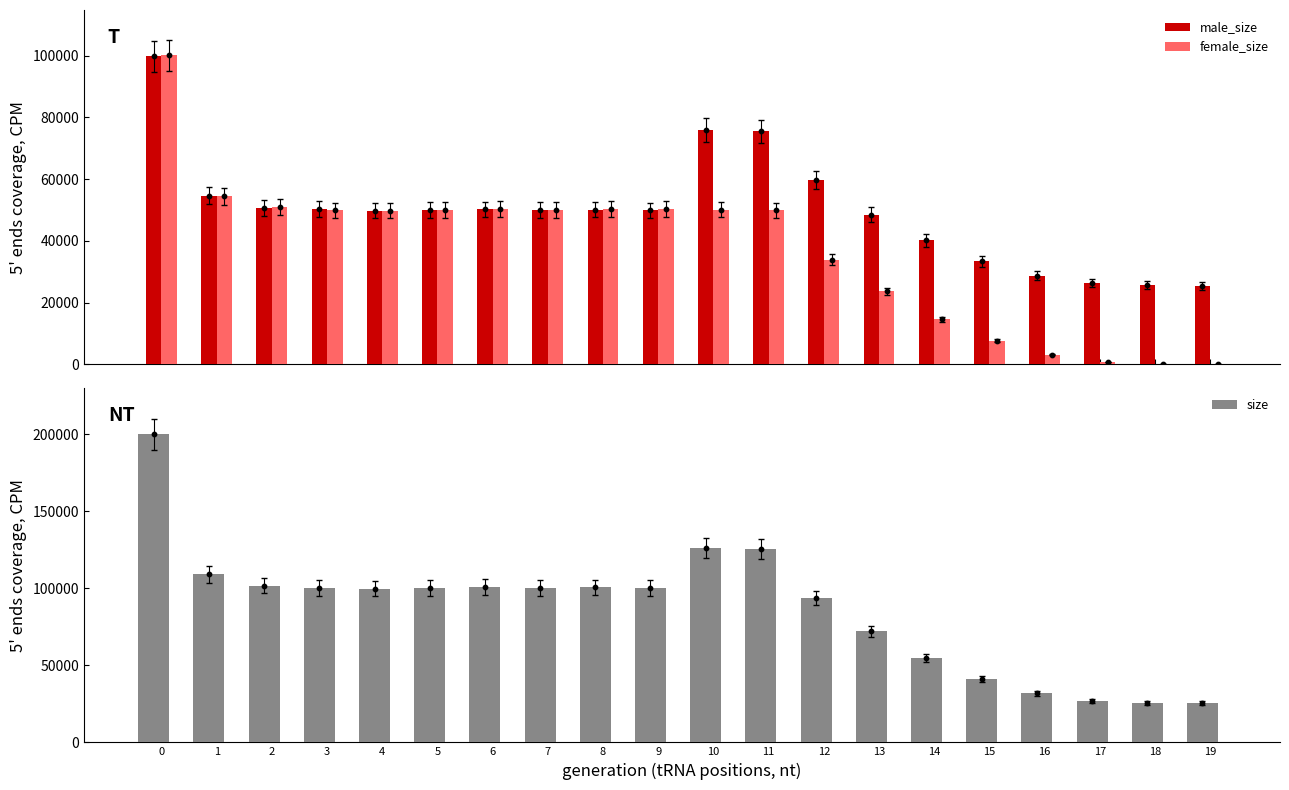

Which series reaches the maximum Y coordinate?

size